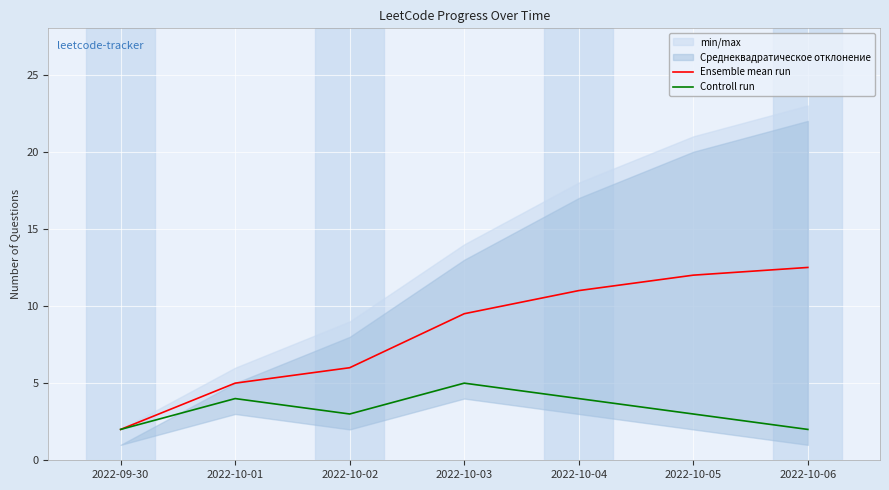

How many values in the Ensemble mean run series exceed 9?

4